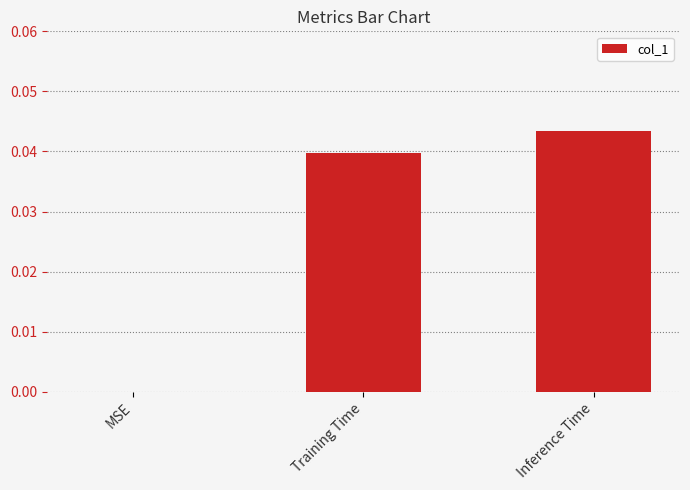

Between MSE and Training Time, which is larger?

Training Time